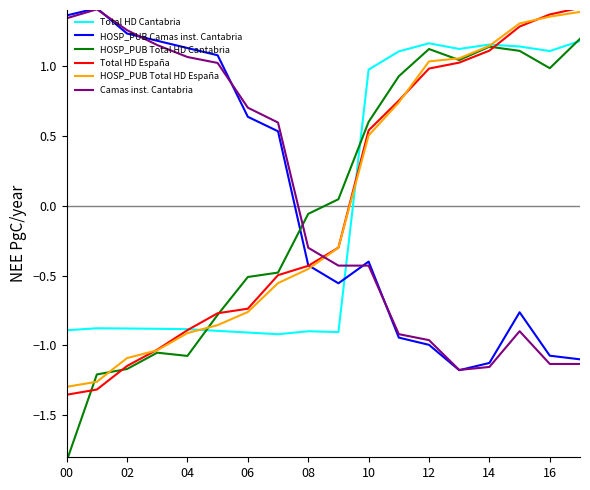

Which series has the widest spread of values?

HOSP_PUB Total HD Cantabria